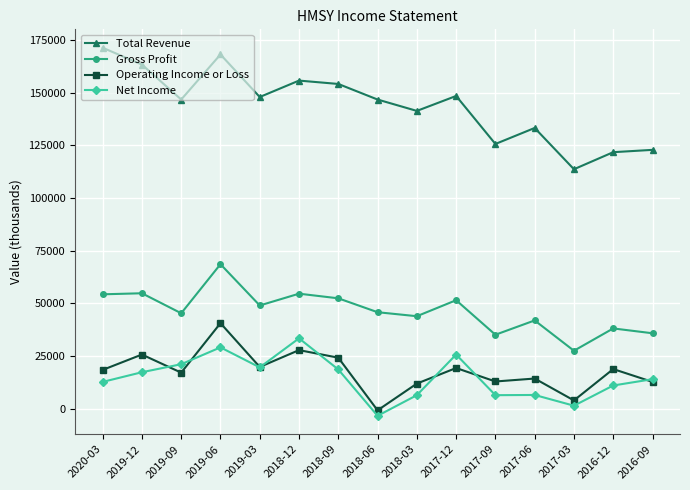

What is the label of the 12th point from the right?

2019-06